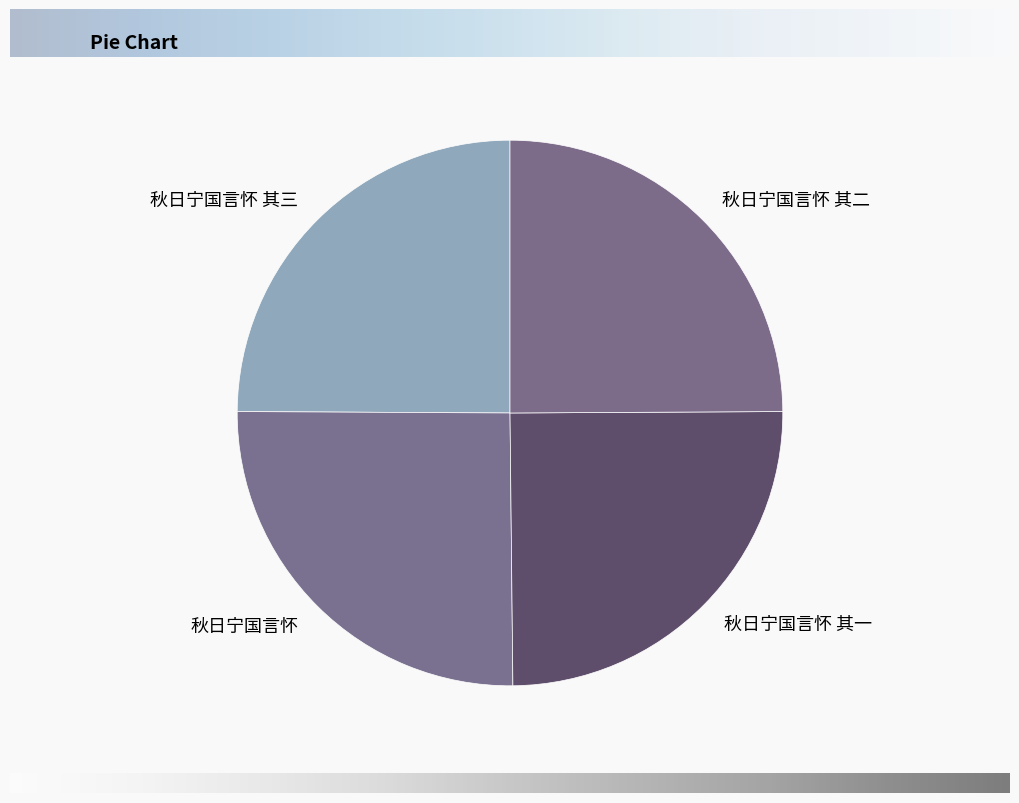

Approximately how many times larger is the value at 秋日宁国言怀 其二 compared to 秋日宁国言怀 其一?

1.0